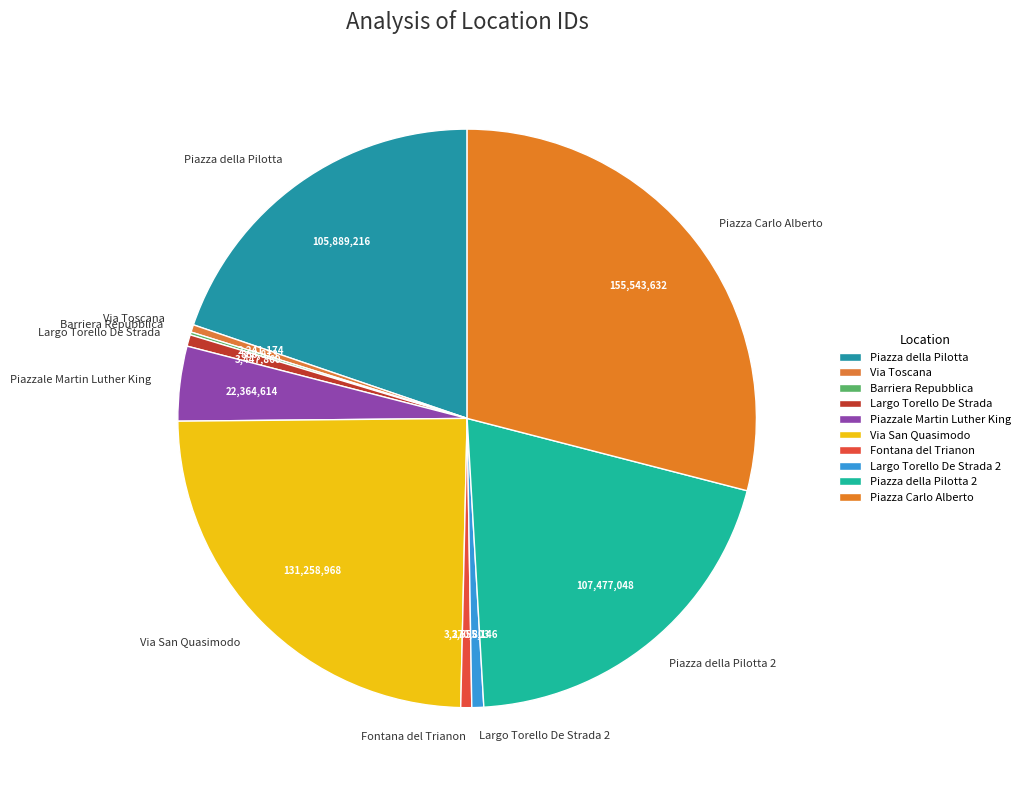

Does any single category account for the majority?

No